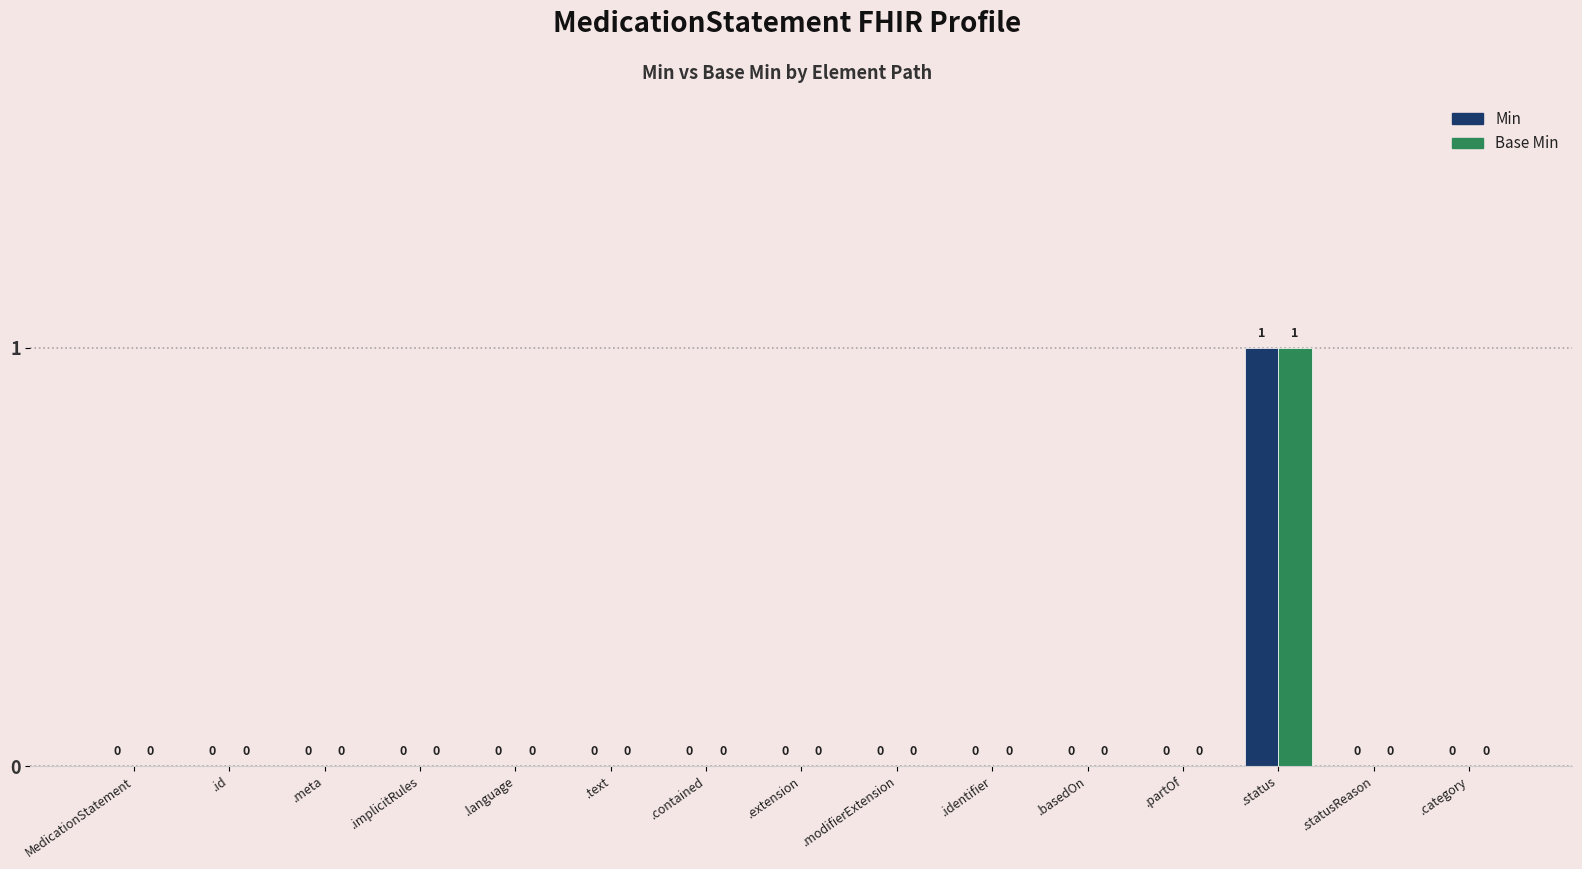

How many Min values are between 0 and 1?

15